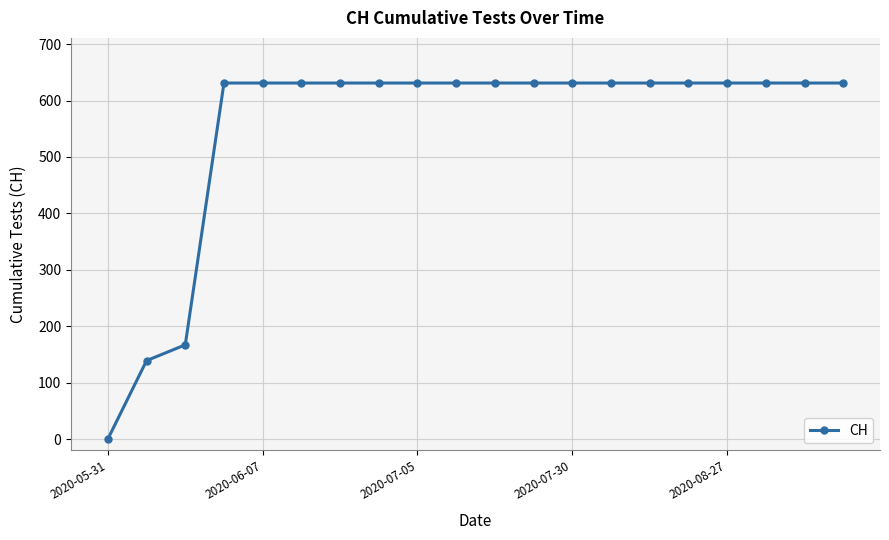

Reading left to right, what are all the values shown in this chart?

0	139	167	631	631	631	631	631	631	631	631	631	631	631	631	631	631	631	631	631